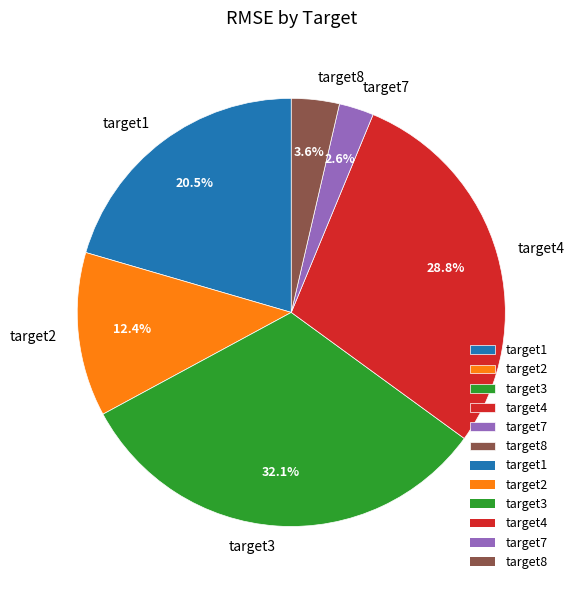

To the nearest percent, what is the combined percentage of target4 and target2?

41%